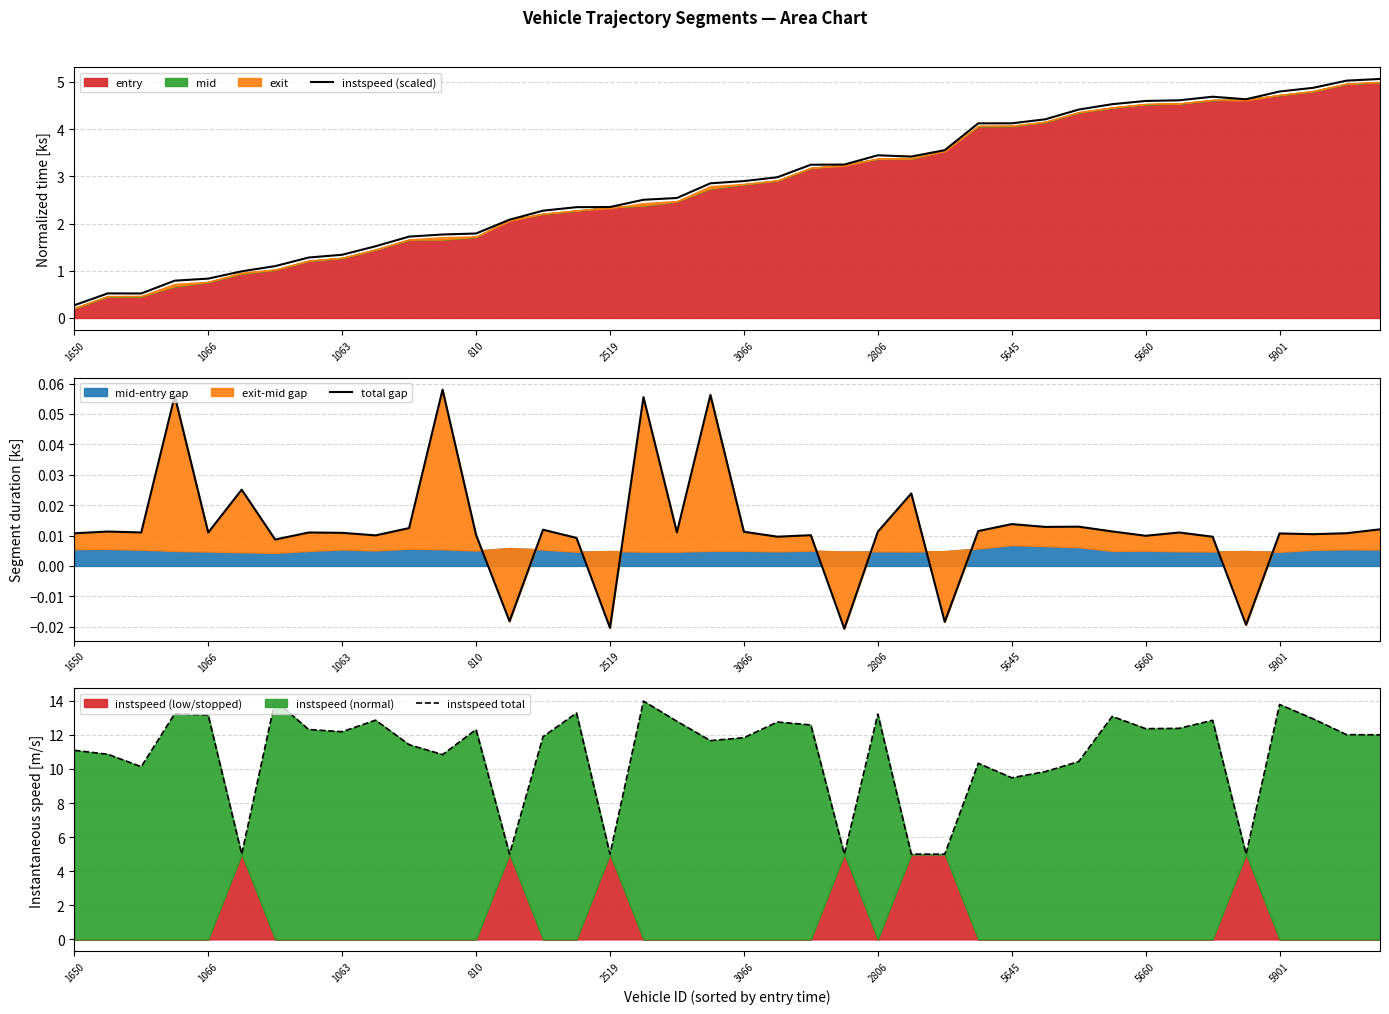

Which category has the highest value in the instspeed (scaled) series?

39